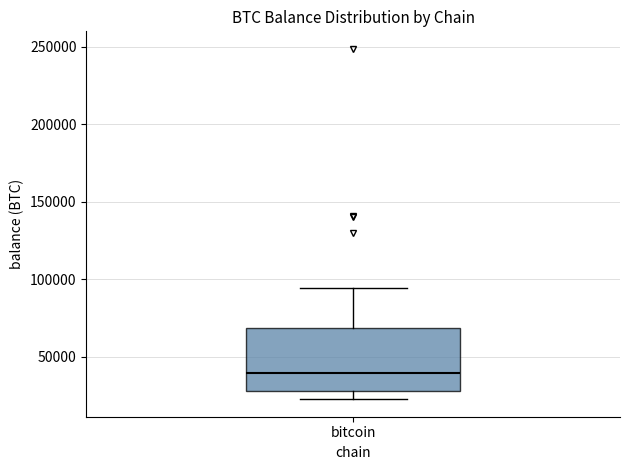

Transcribe this box plot: give where the median line is, the range the box spans, and where the two whiskers end, as read against the y-axis. The values are not printed on the chart, so give them approximately, as read against the axis.

median 40000, box 30000 to 70000, whiskers 25000 to 95000